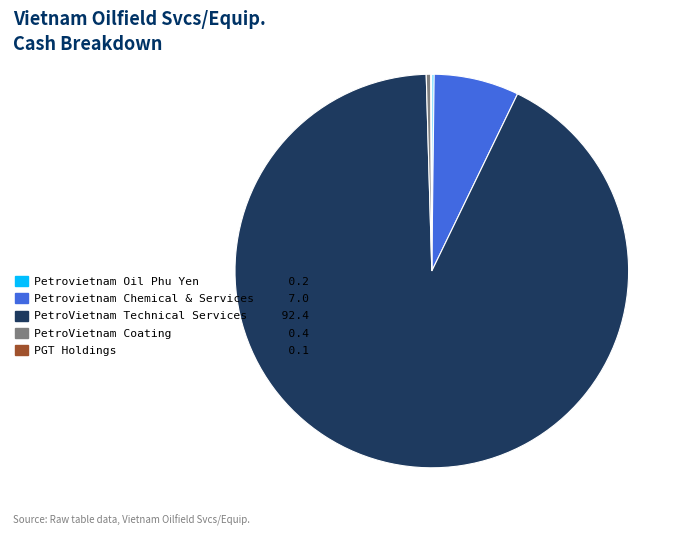

Is it true that PetroVietnam Coating is 6% of the pie?

False